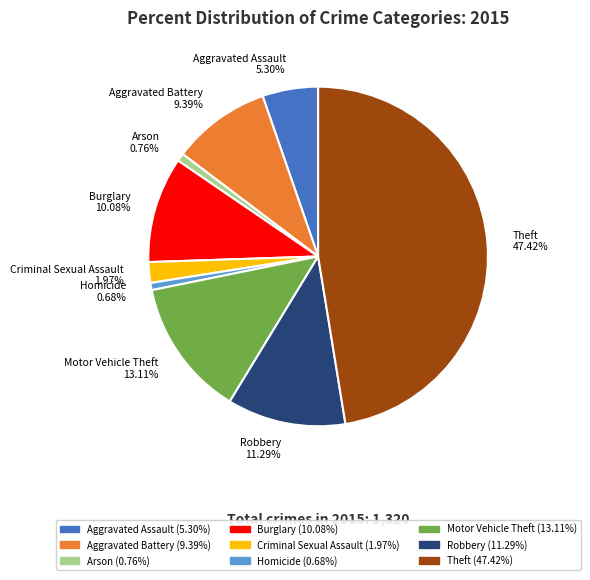

Count the number of slices in the pie.

9